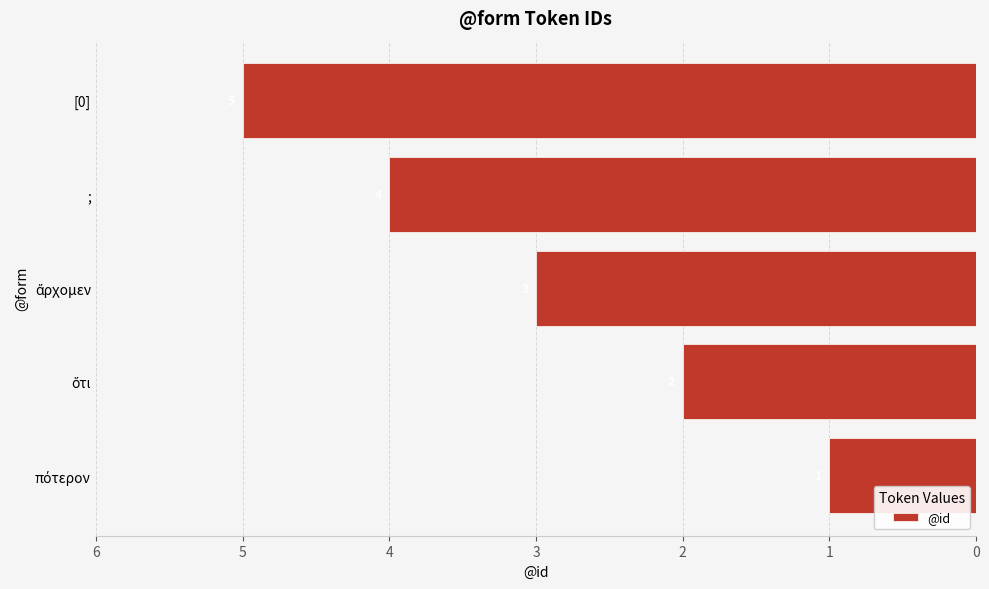

Are the bars horizontal?

Yes